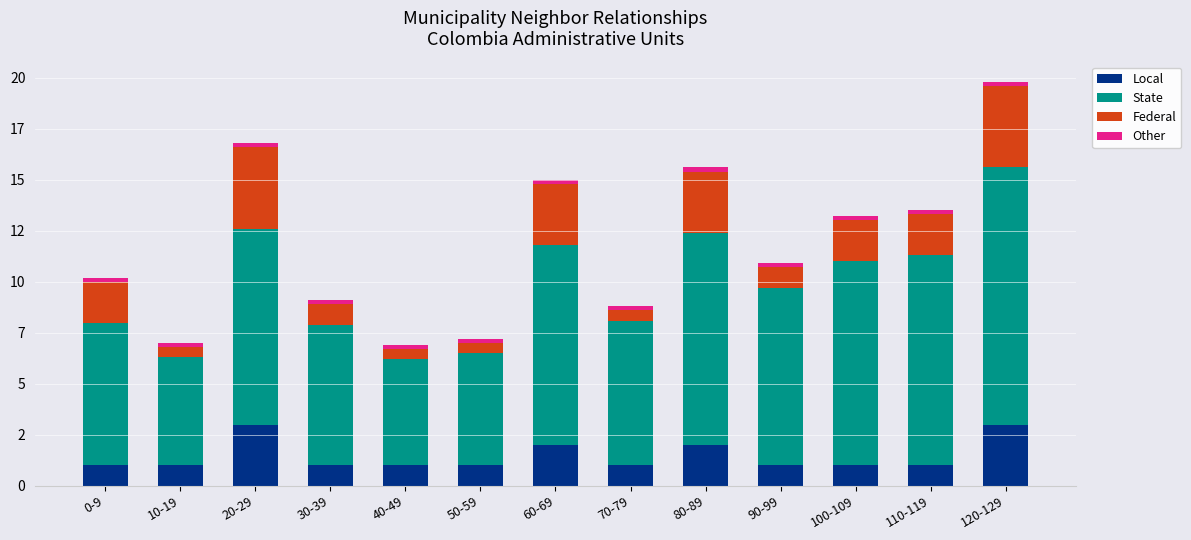

Does the chart contain stacked bars?

Yes